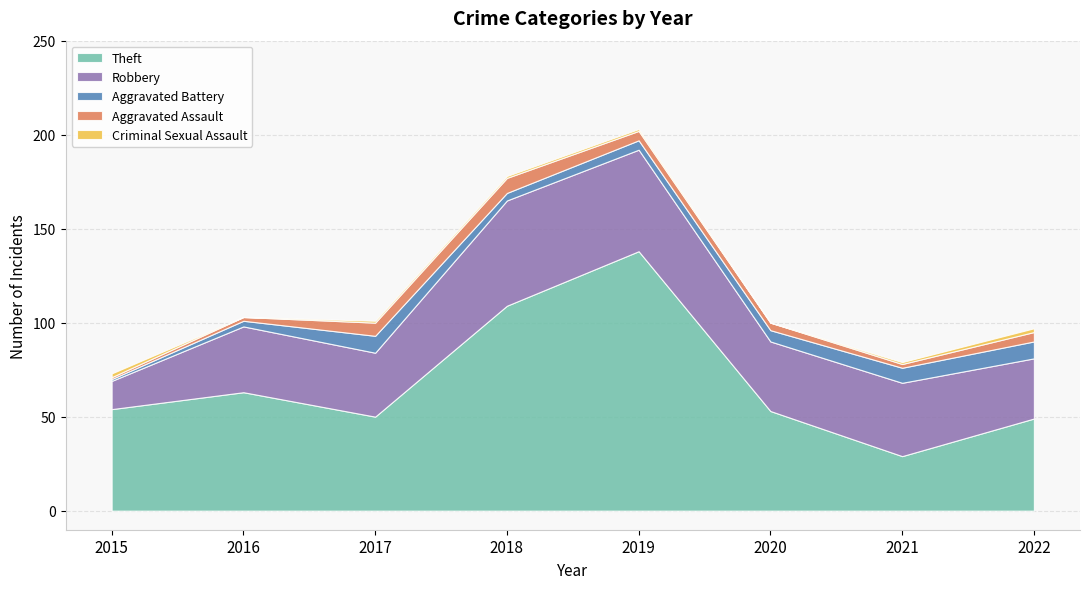

Reading left to right, what are all the values shown in this chart?

Theft: 54	63	50	109	138	53	29	49
Robbery: 15	35	34	56	54	37	39	32
Aggravated Battery: 1	3	9	4	5	6	8	9
Aggravated Assault: 1	2	7	8	5	4	2	5
Criminal Sexual Assault: 2	0	1	1	1	0	1	2